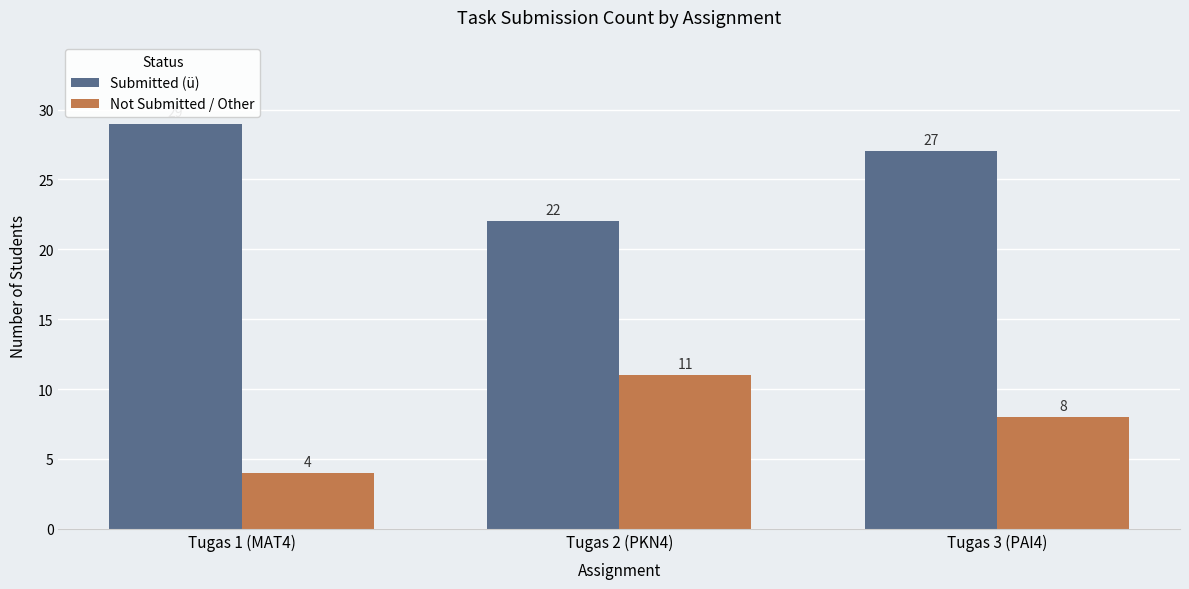

What is the difference between the highest and lowest values at Tugas 1 (MAT4)?

25